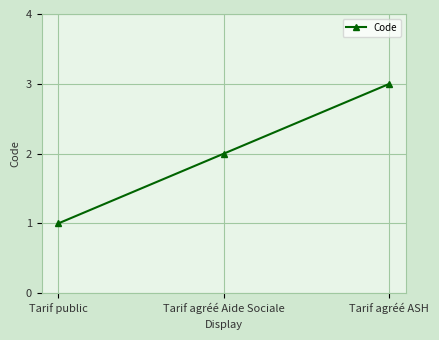

What is the average value?

2